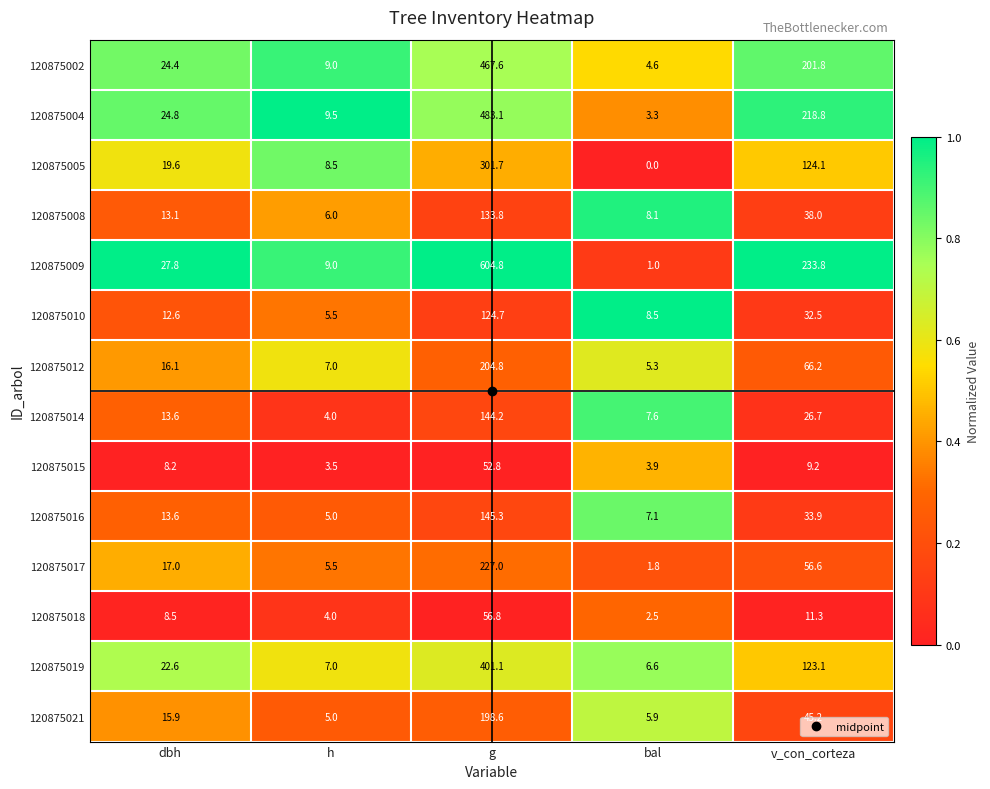

Read the 120875017 value at v_con_corteza.

56.6